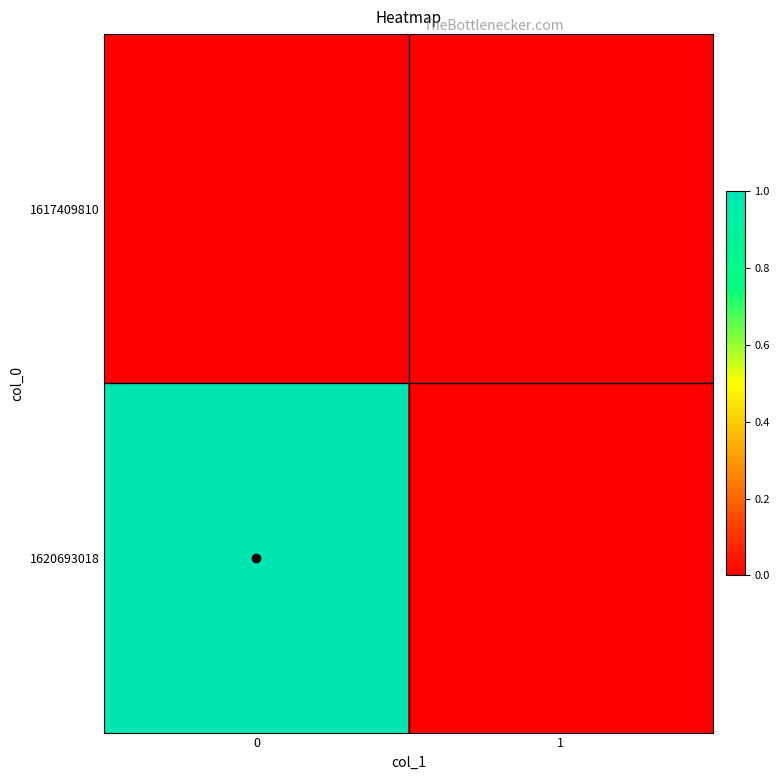

How many categories are shown in the chart?

2